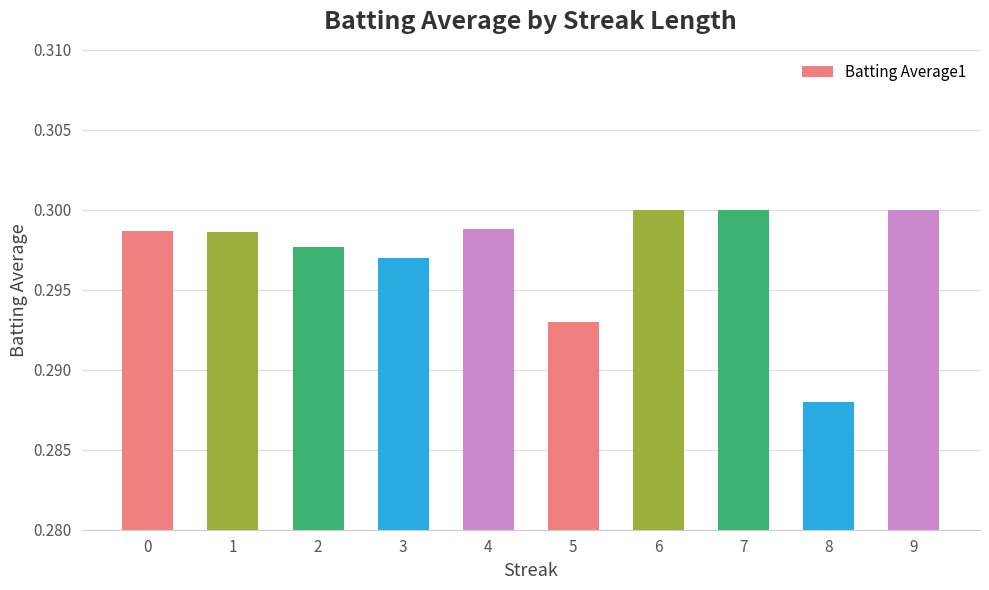

At which category does the chart reach its minimum across all series?

8